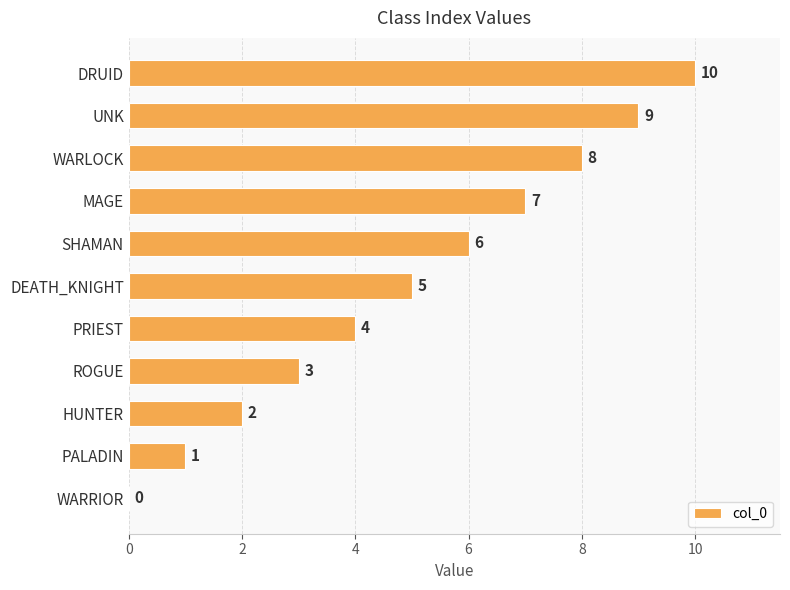

What is the greatest value displayed?

10